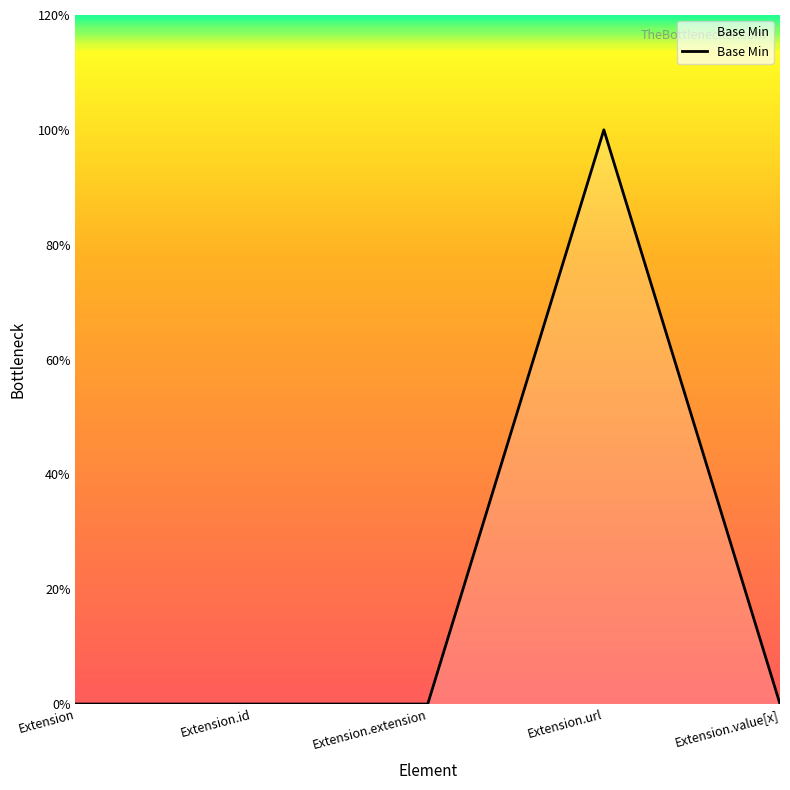

Is this an area chart (filled region under the line)?

Yes